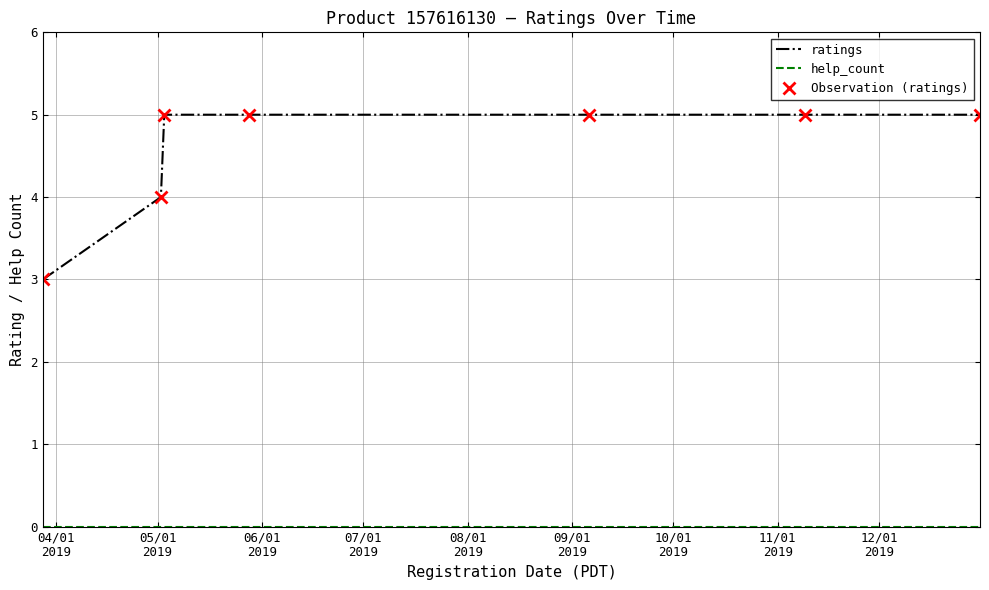

List the series in order of their peak value, lowest first.

help_count, ratings, Observation (ratings)